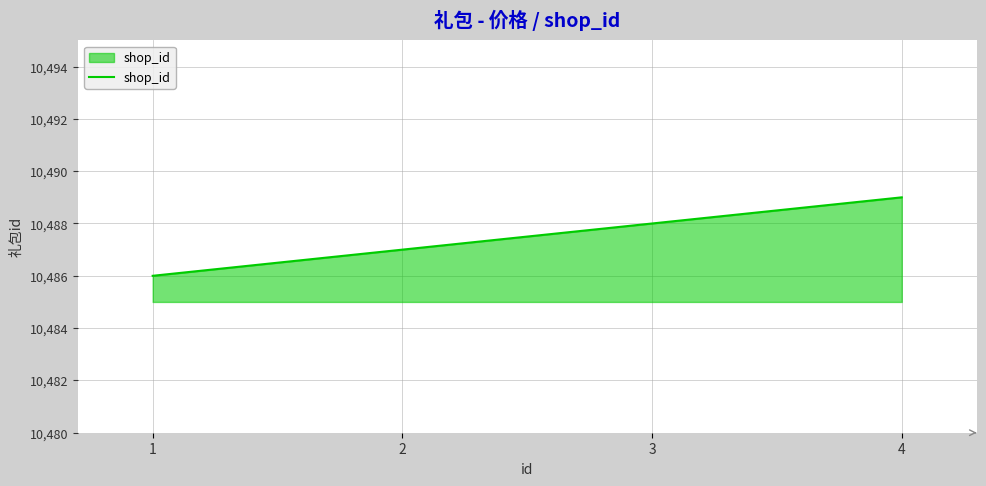

Rank the categories by value from lowest to highest.

1, 2, 3, 4